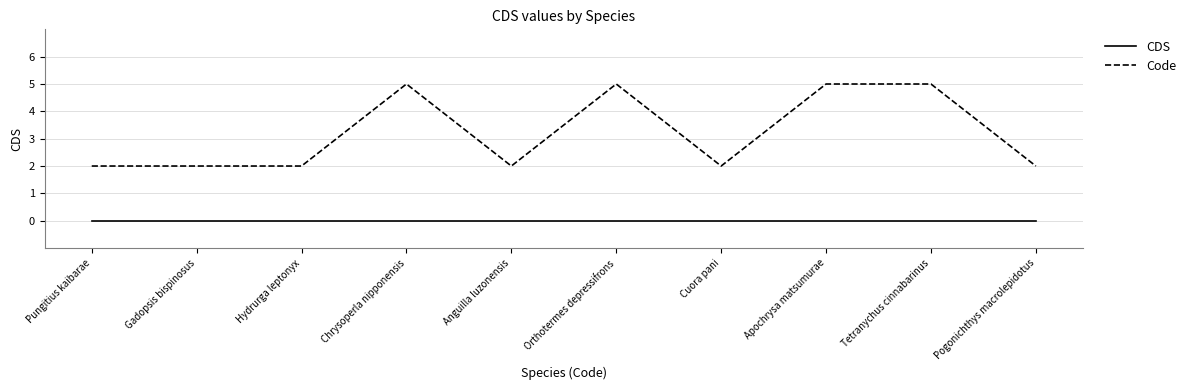

Reading left to right, list all the values displayed in this chart.

CDS: 0	0	0	0	0	0	0	0	0	0
Code: 2	2	2	5	2	5	2	5	5	2